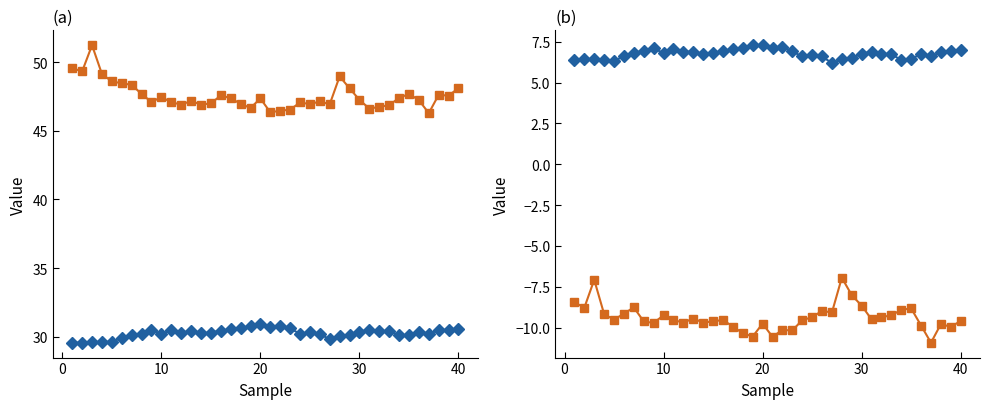

Count the number of data series in this chart.

4